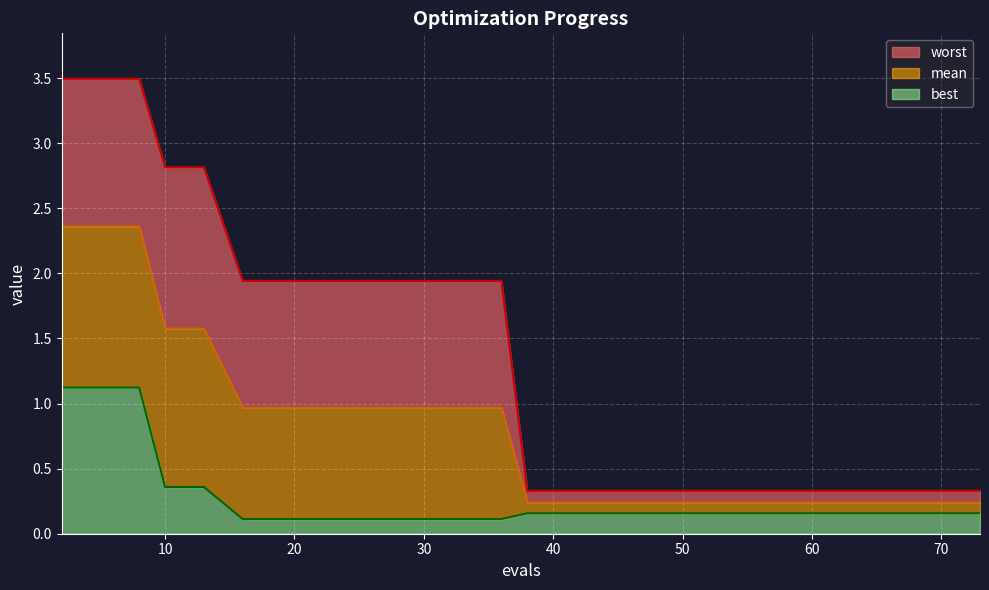

True or false: mean has a value of 0.3 at 42.

False